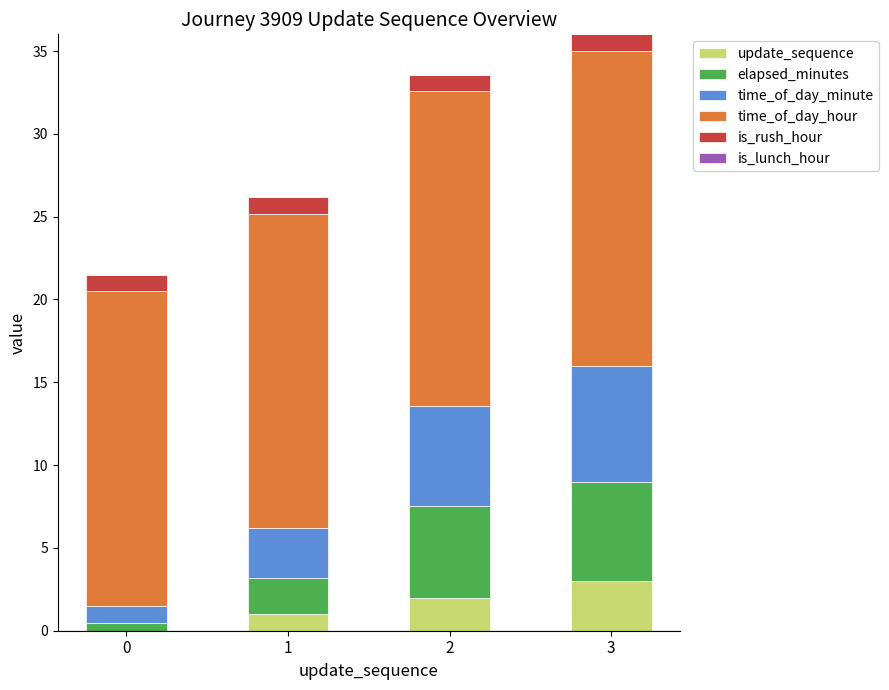

How many distinct data groups are displayed?

5